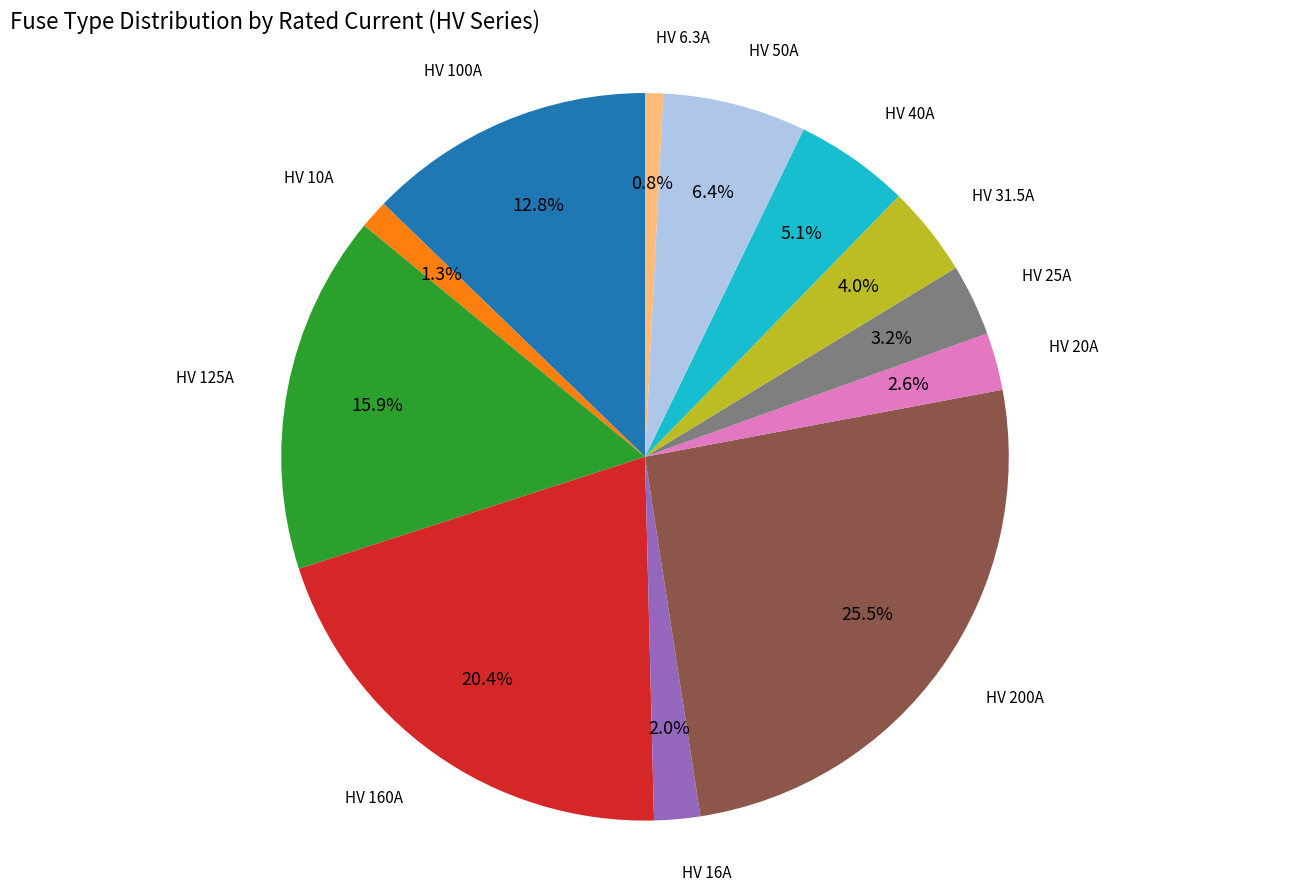

How many slices are in this pie chart?

12